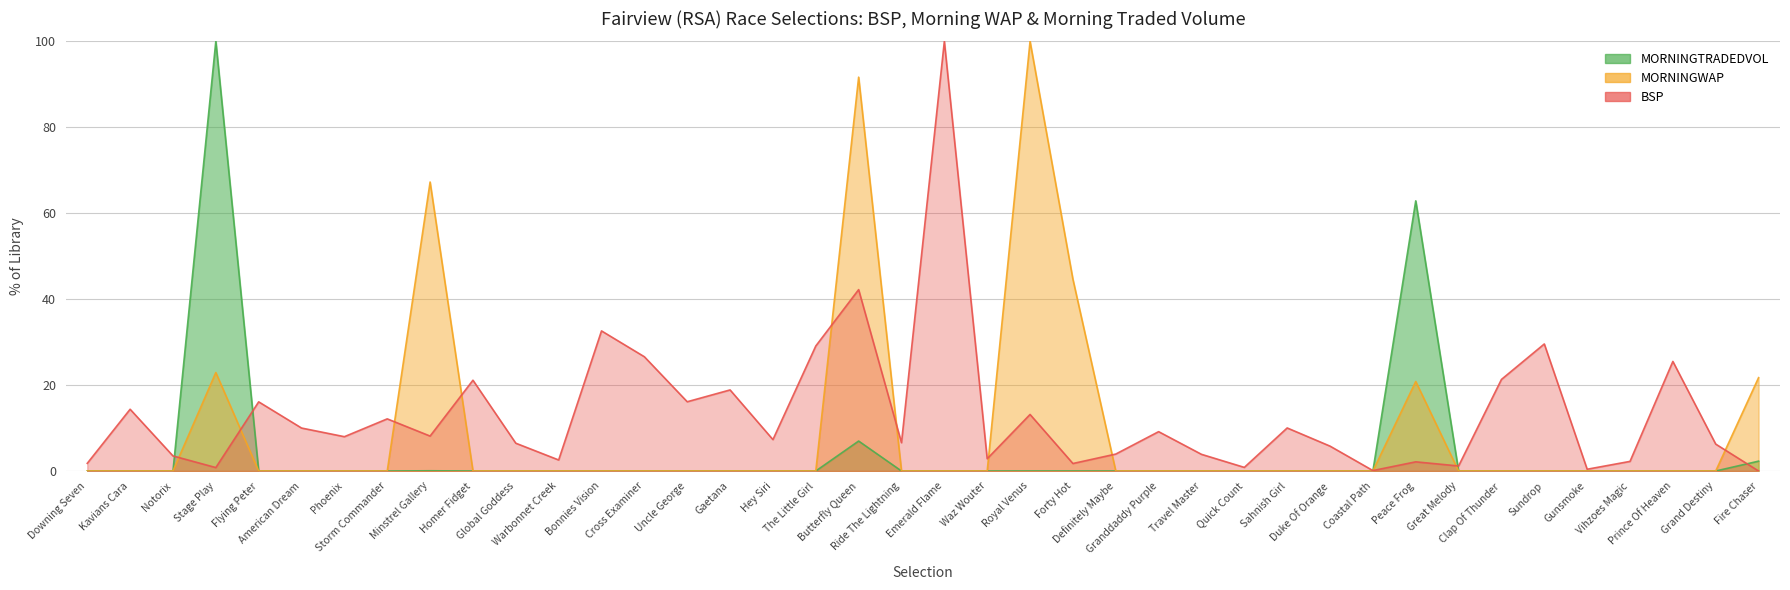

Read the BSP value at Storm Commander.

12.1